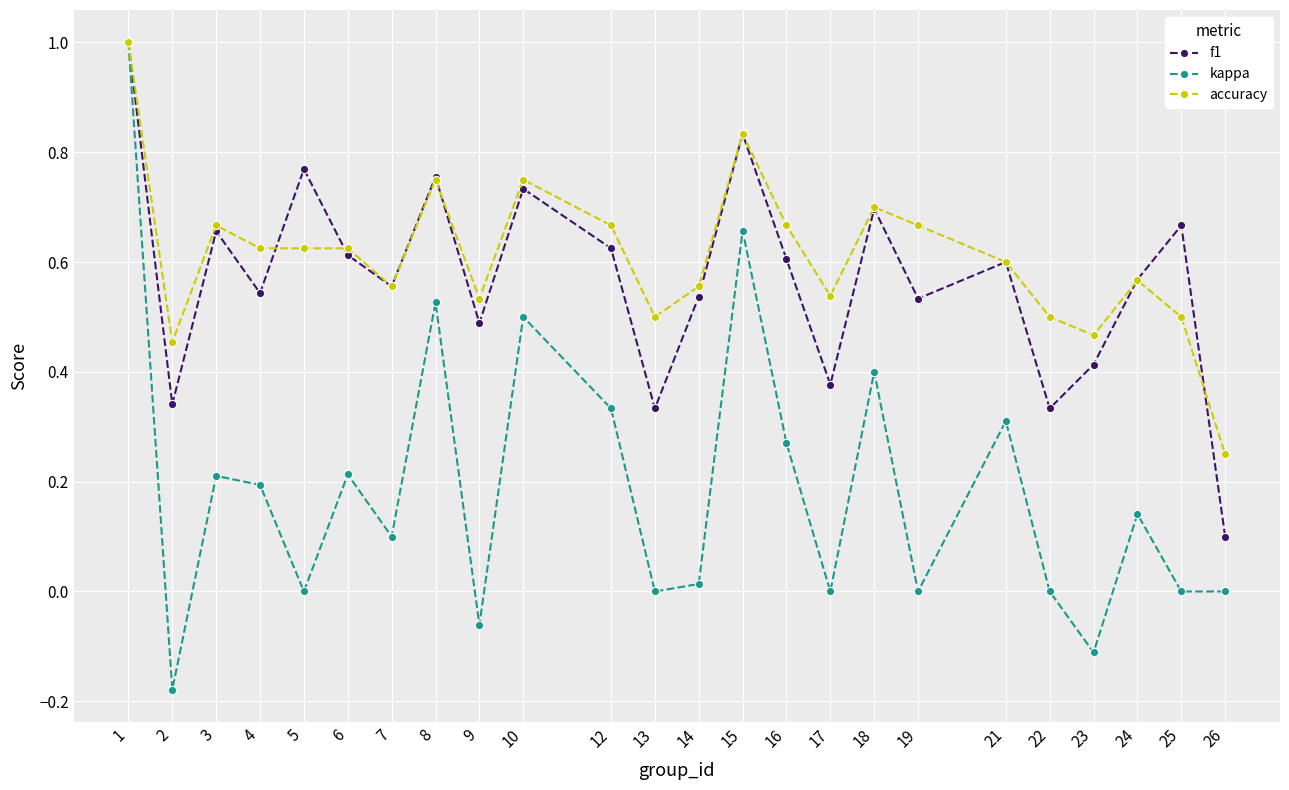

At 16, list the series in order from largest to smallest.

accuracy, f1, kappa